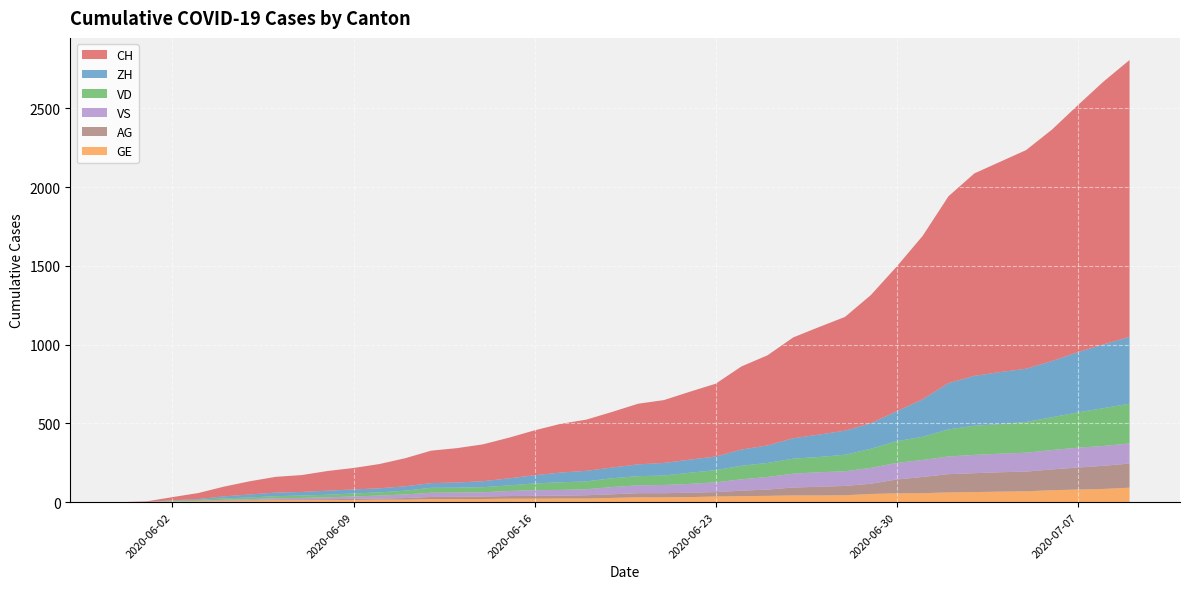

Reading right to left, list all the values displayed in this chart.

CH: 1758	1669	1568	1469	1388	1335	1285	1186	1037	919	814	722	683	640	572	528	462	431	399	385	353	325	309	285	258	234	218	206	178	154	136	125	107	100	84	62	38	20	3	0
ZH: 424	405	382	357	338	330	317	294	238	190	162	153	142	130	111	103	87	83	80	75	68	67	62	52	45	38	33	30	28	26	26	26	23	23	19	13	5	2	0	0
VD: 252	240	224	208	195	188	185	172	147	138	121	105	97	95	89	86	77	71	60	58	56	50	48	43	35	32	31	31	24	20	19	16	15	13	11	9	6	4	0	0
GE: 92	84	80	76	69	67	64	62	57	56	52	44	43	43	40	38	36	32	31	31	27	23	23	22	22	20	20	20	16	16	14	14	13	13	10	8	6	4	1	0
VS: 128	126	126	123	120	118	116	112	108	105	101	93	92	88	80	72	62	56	52	50	46	38	37	36	32	27	27	27	23	19	15	12	9	7	6	4	2	2	1	0
AG: 153	147	140	132	125	123	120	116	103	88	65	59	55	50	40	35	28	28	26	26	23	21	18	18	17	16	14	13	10	7	7	5	5	5	3	3	1	0	0	0